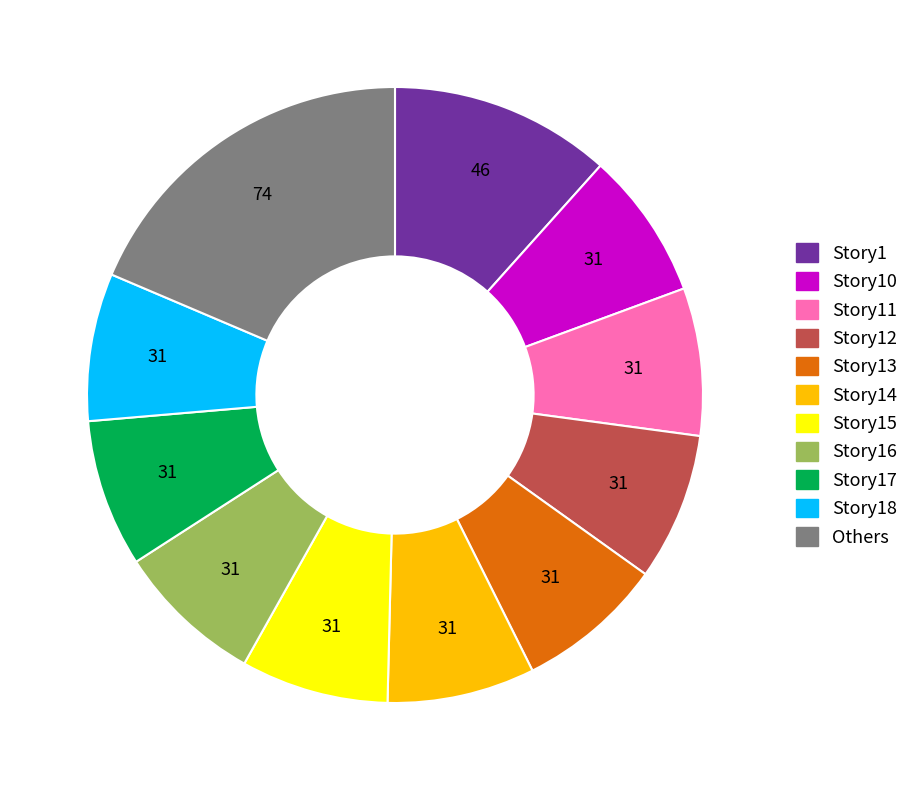

Is there a majority slice in this chart?

No